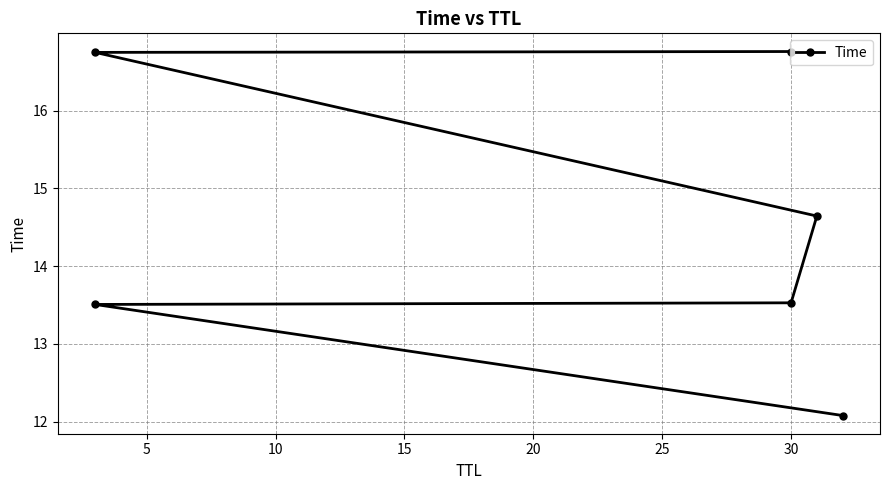

What is the difference between the second highest and minimum values?

4.7